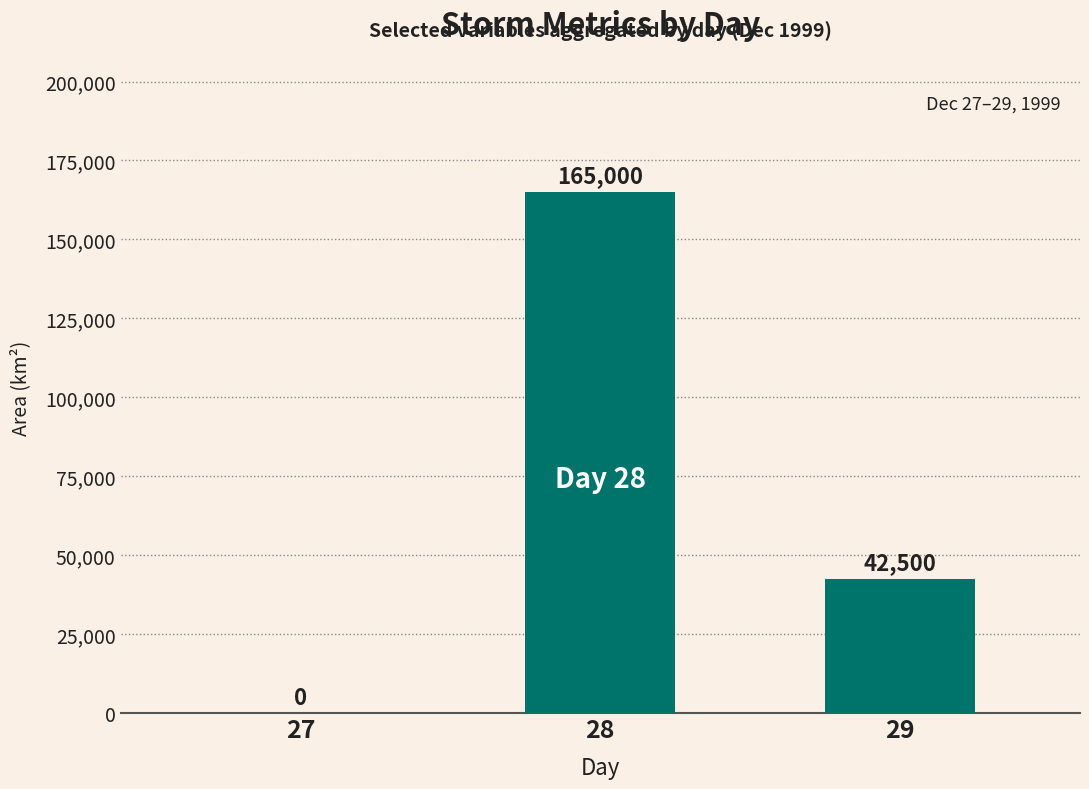

What is the change in value from 27 to 28?

+165000